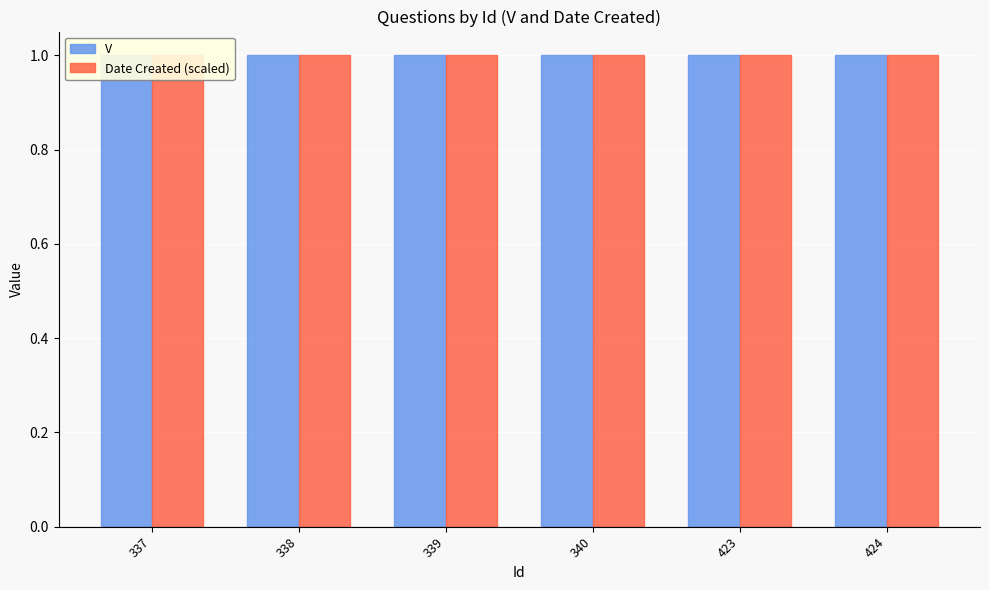

What is the highest value of the V series?

1.0